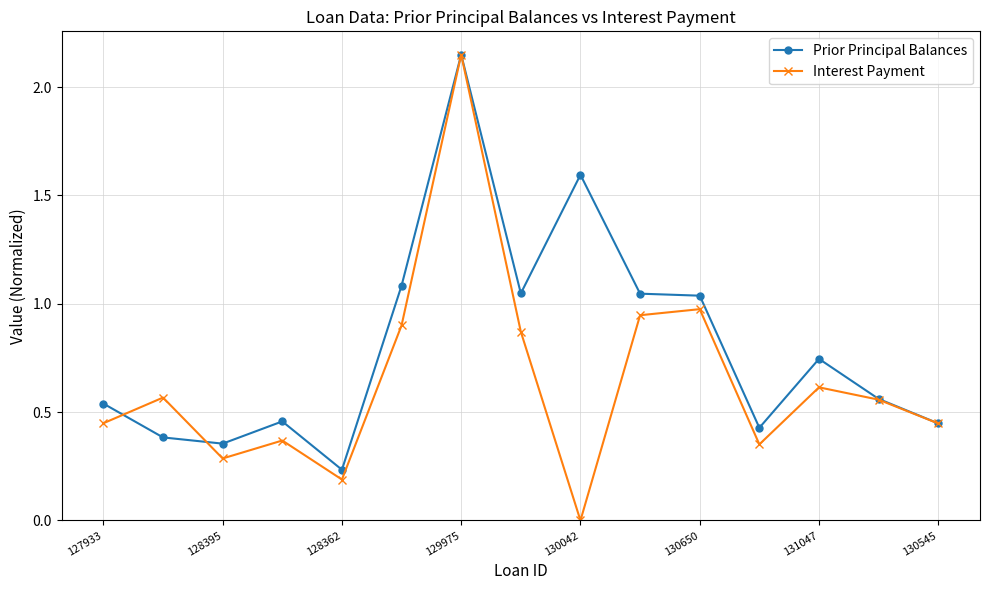

At how many categories does at least one series exceed 1?

6